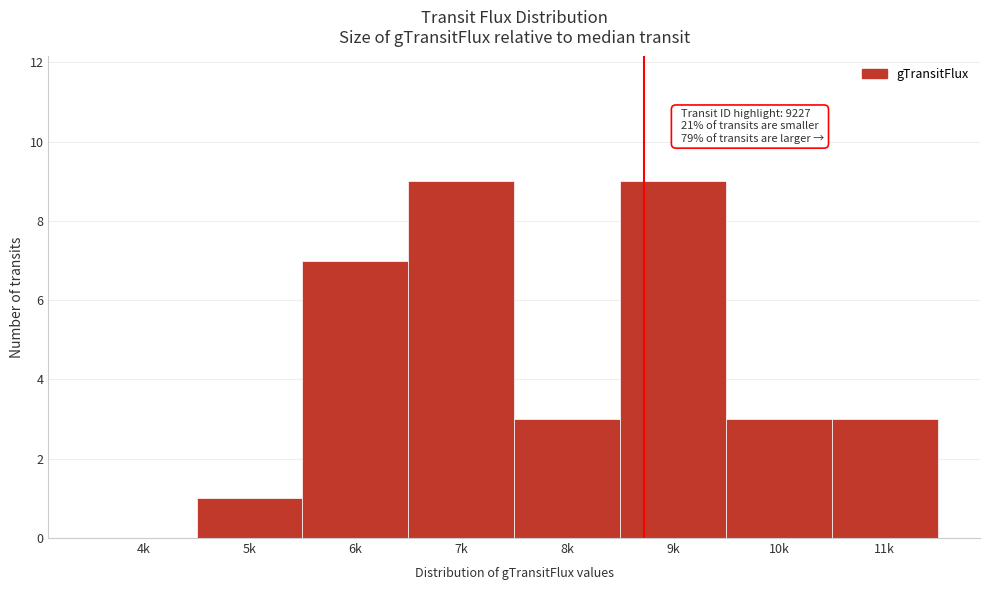

Reading left to right, what are all the values shown in this chart?

4k=0	5k=1	6k=7	7k=9	8k=3	9k=9	10k=3	11k=3